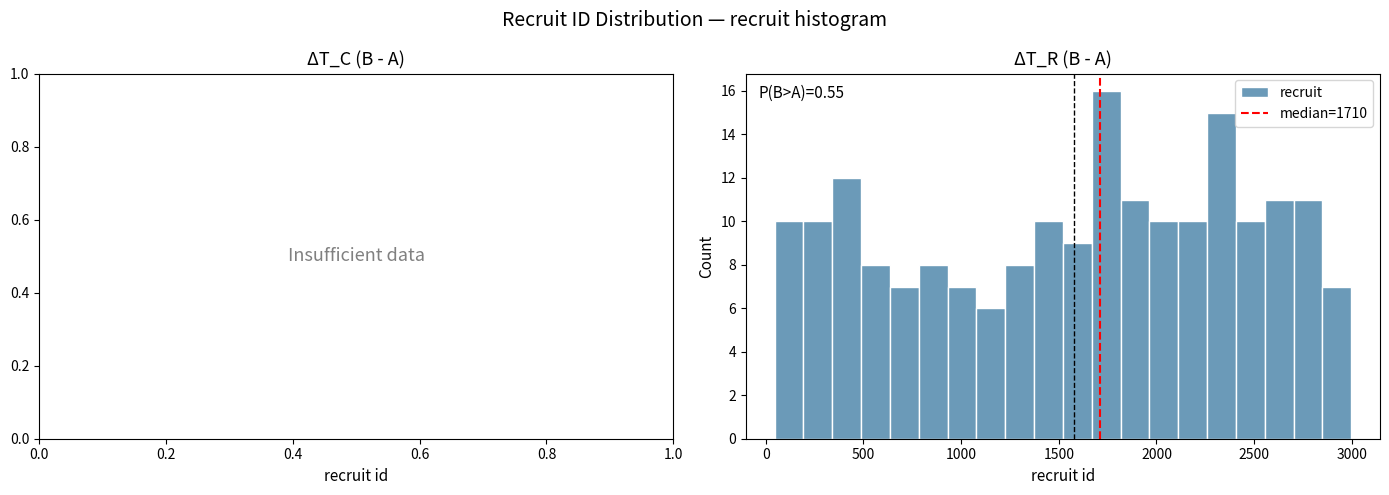

Around what value on the x-axis is the tallest bar? Give the approximate position of its centre, as read against the axis.

1750